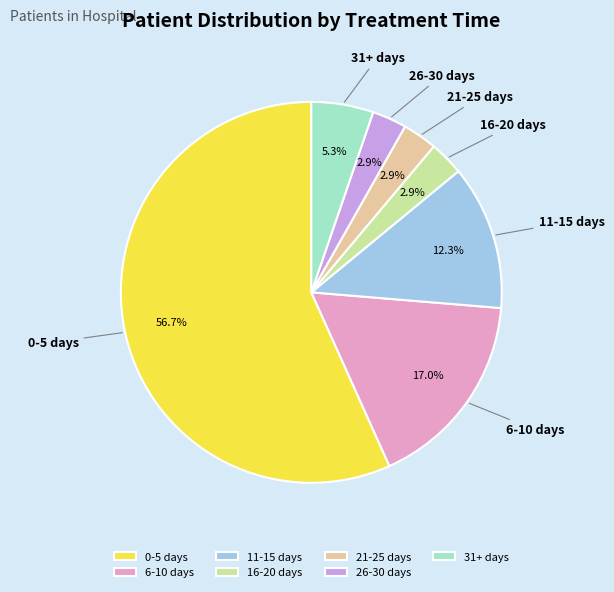

Between 11-15 days and 6-10 days, which is larger?

6-10 days